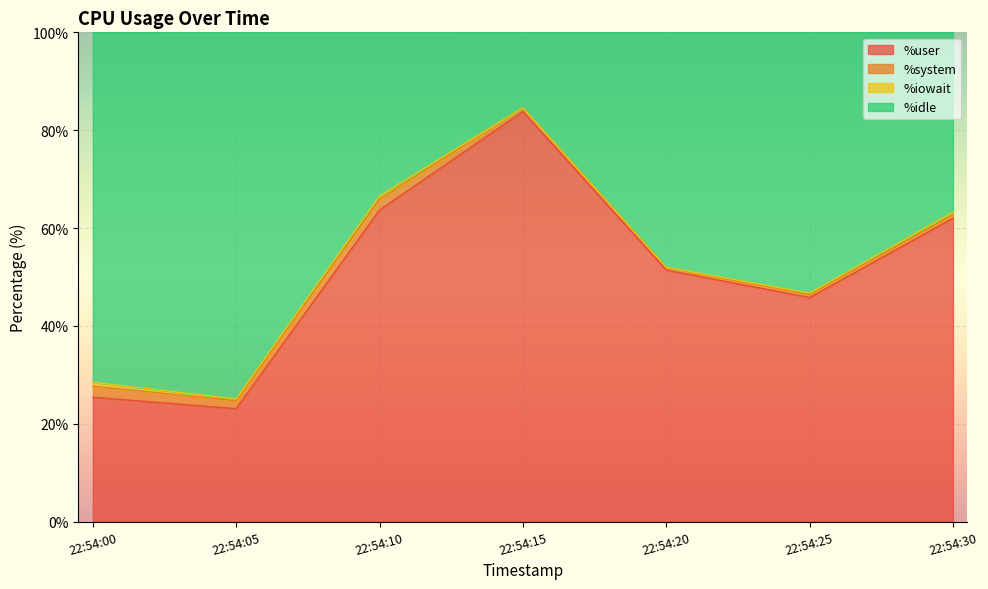

What is the minimum value for %user?

23.1